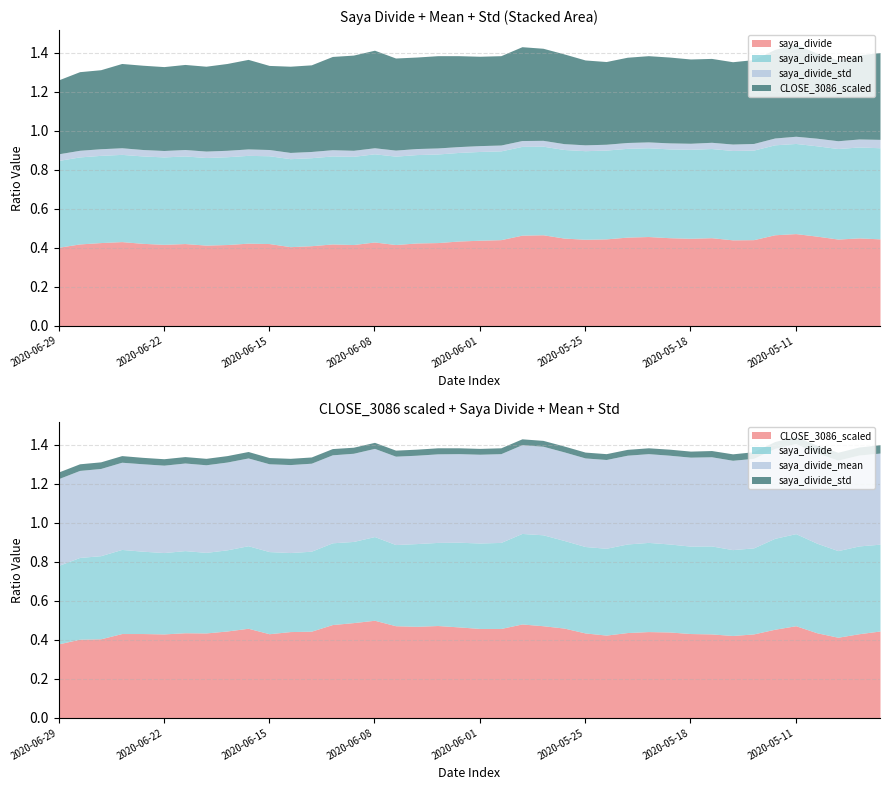

What are all the series names shown in the legend?

saya_divide, saya_divide_mean, saya_divide_std, CLOSE_3086_scaled